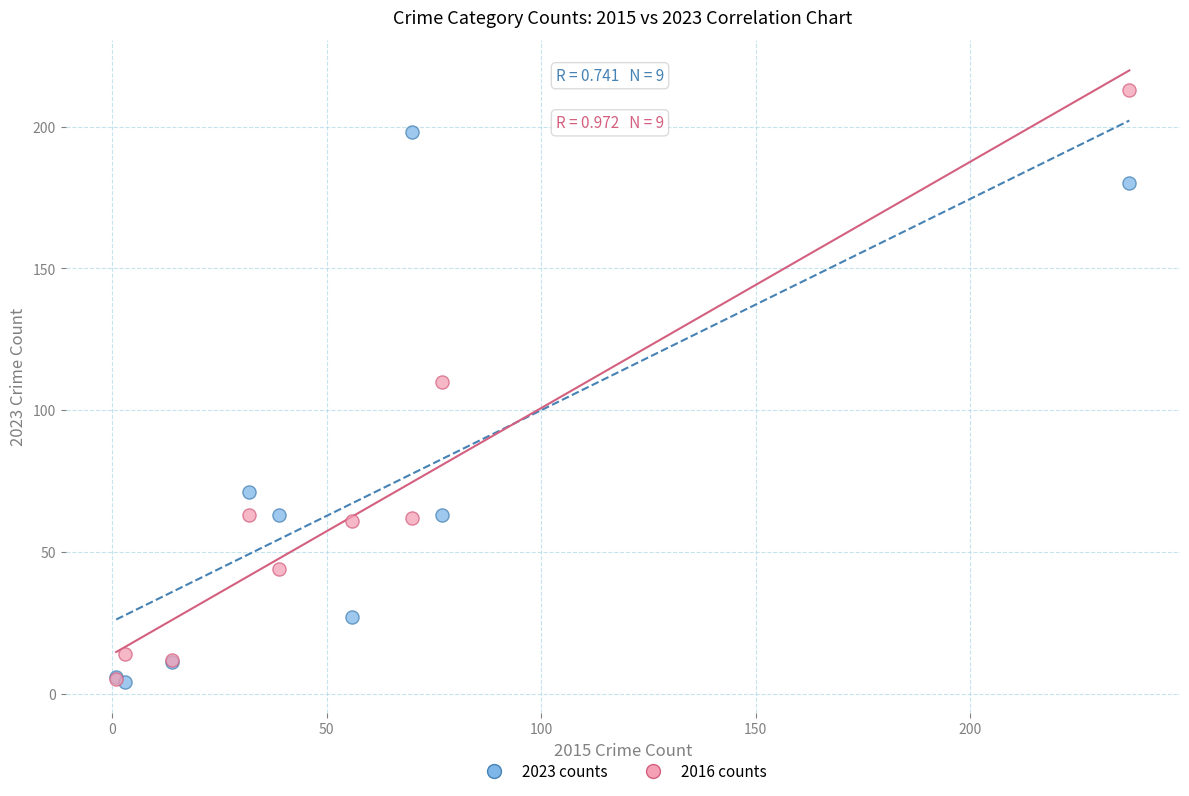

Which series has the widest spread of Y values?

2016 counts